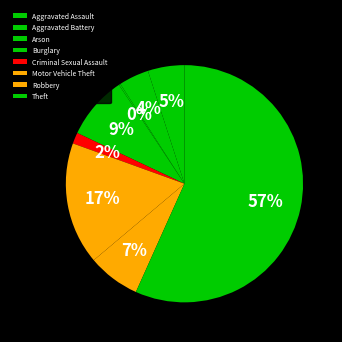

The Theft slice represents 71% of the pie. True or false?

False